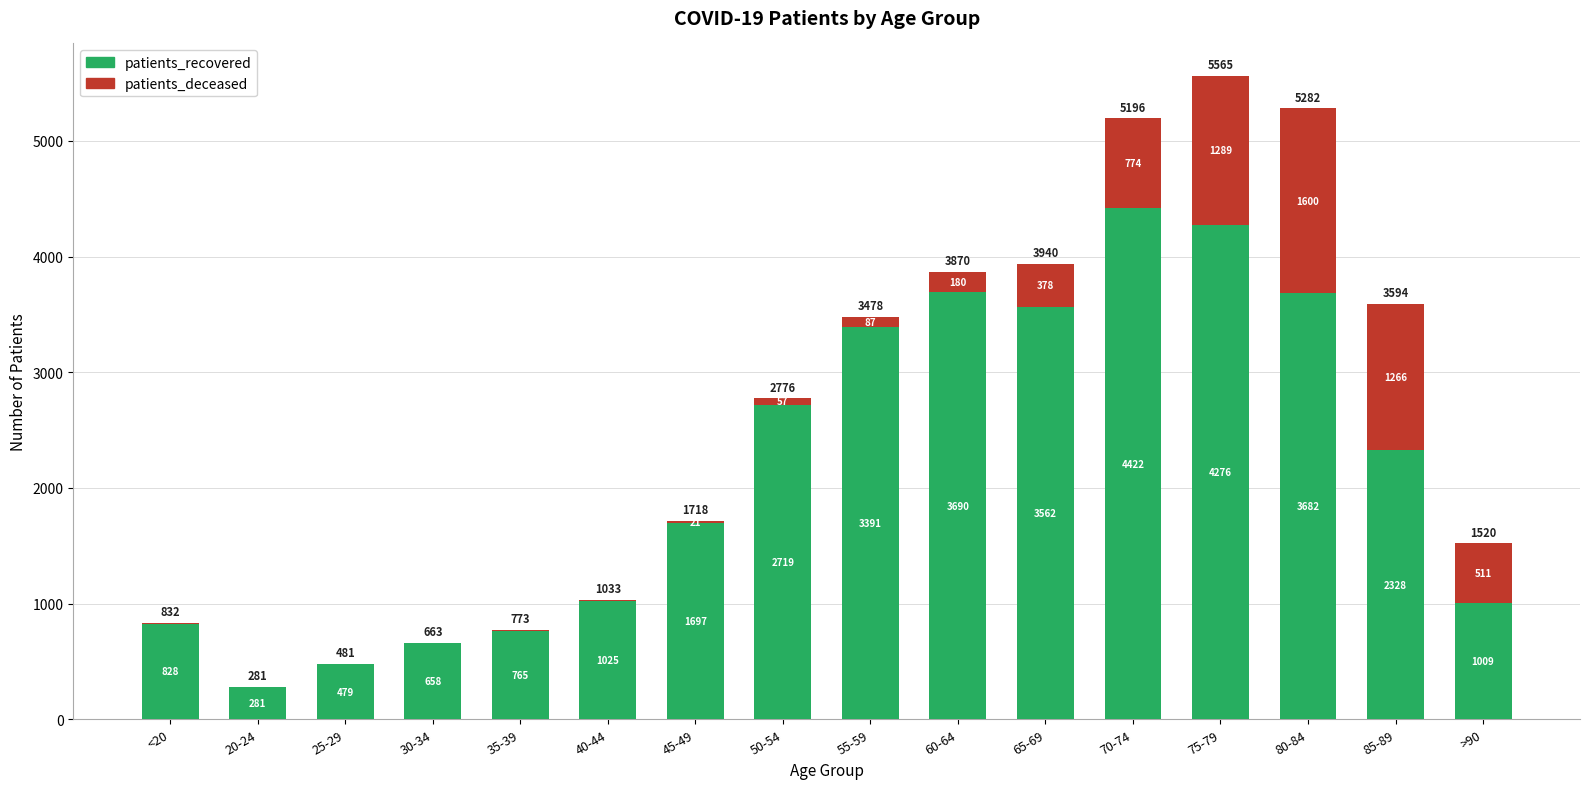

What is the sum of the patients_recovered values at 70-74 and 80-84?

8104